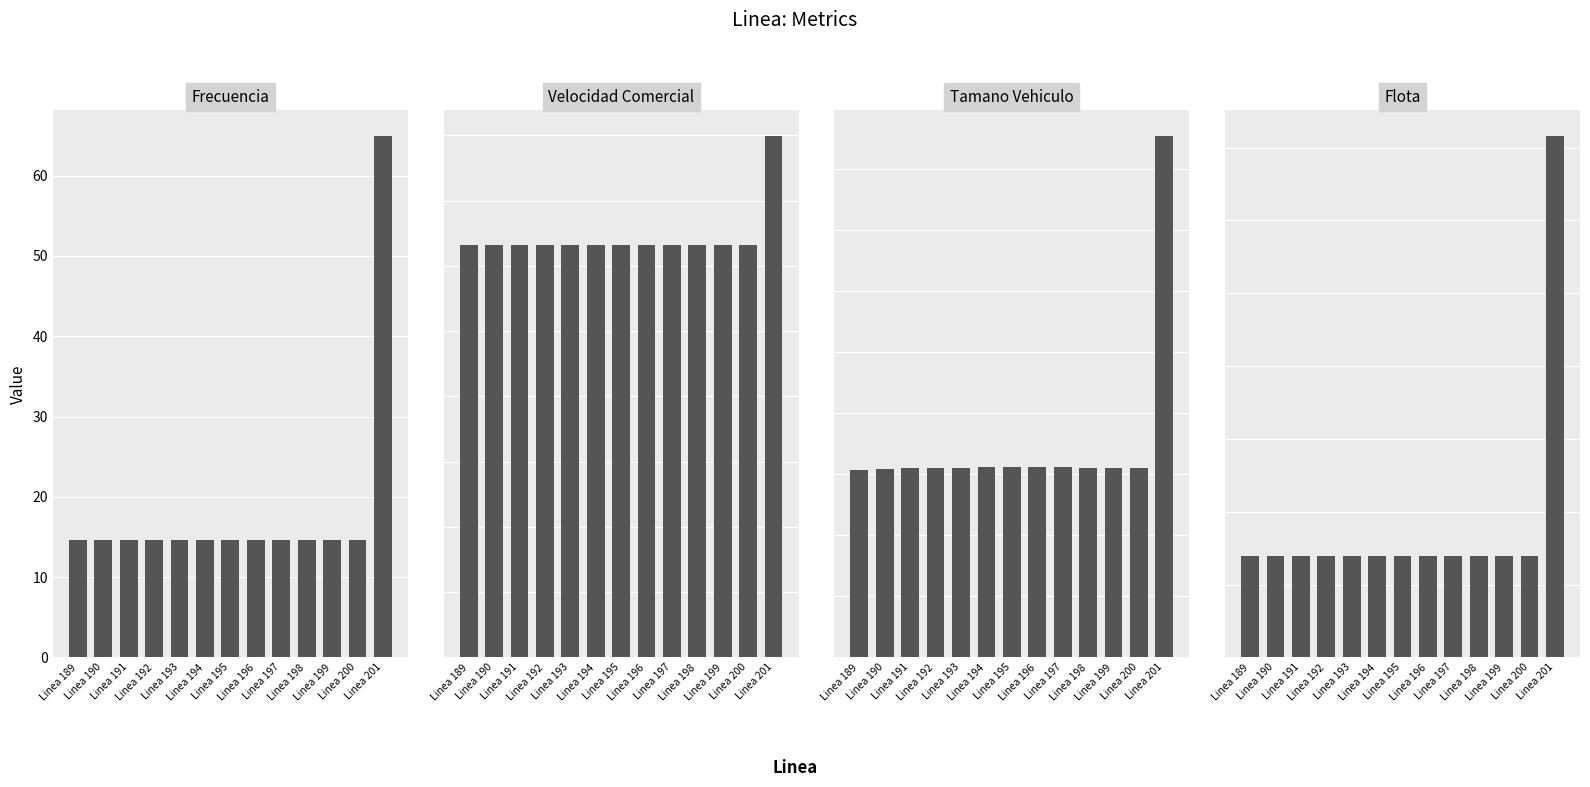

Which series has the largest total across all categories?

Frecuencia